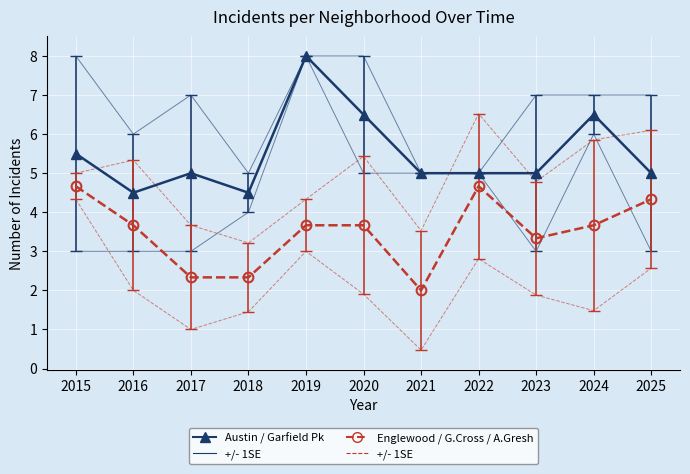

Reading left to right, transcribe all the data shown in this chart.

Austin / Garfield Park: 5.5	4.5	5.0	4.5	8.0	6.5	5.0	5.0	5.0	6.5	5.0
+/- 1SE (navy): 8.0	6.0	7.0	5.0	8.0	8.0	5.0	5.0	7.0	7.0	7.0
Englewood / Grand Crossing / Auburn Gresham: 4.7	3.7	2.3	2.3	3.7	3.7	2.0	4.7	3.3	3.7	4.3
+/- 1SE (red): 5.0	5.3	3.7	3.2	4.3	5.4	3.5	6.5	4.8	5.9	6.1